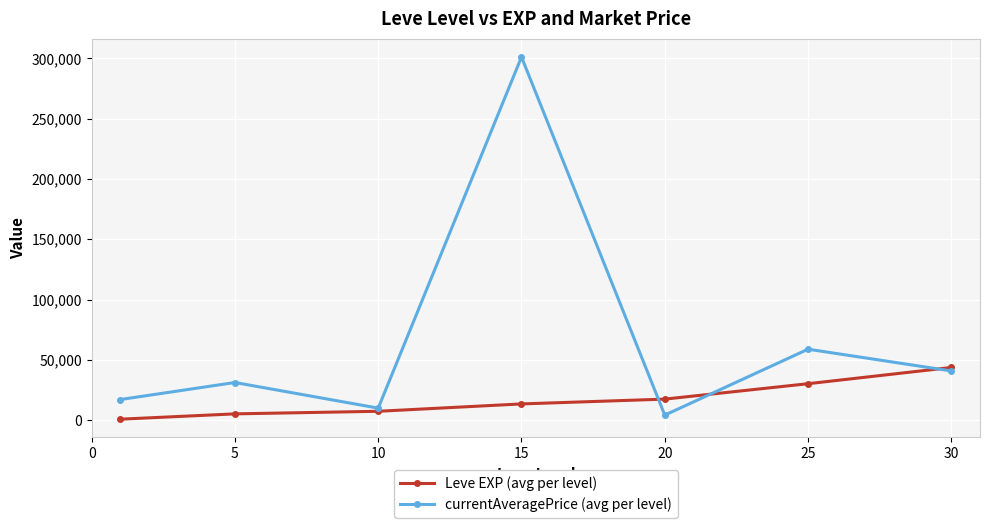

What is the smallest value displayed?

853.3